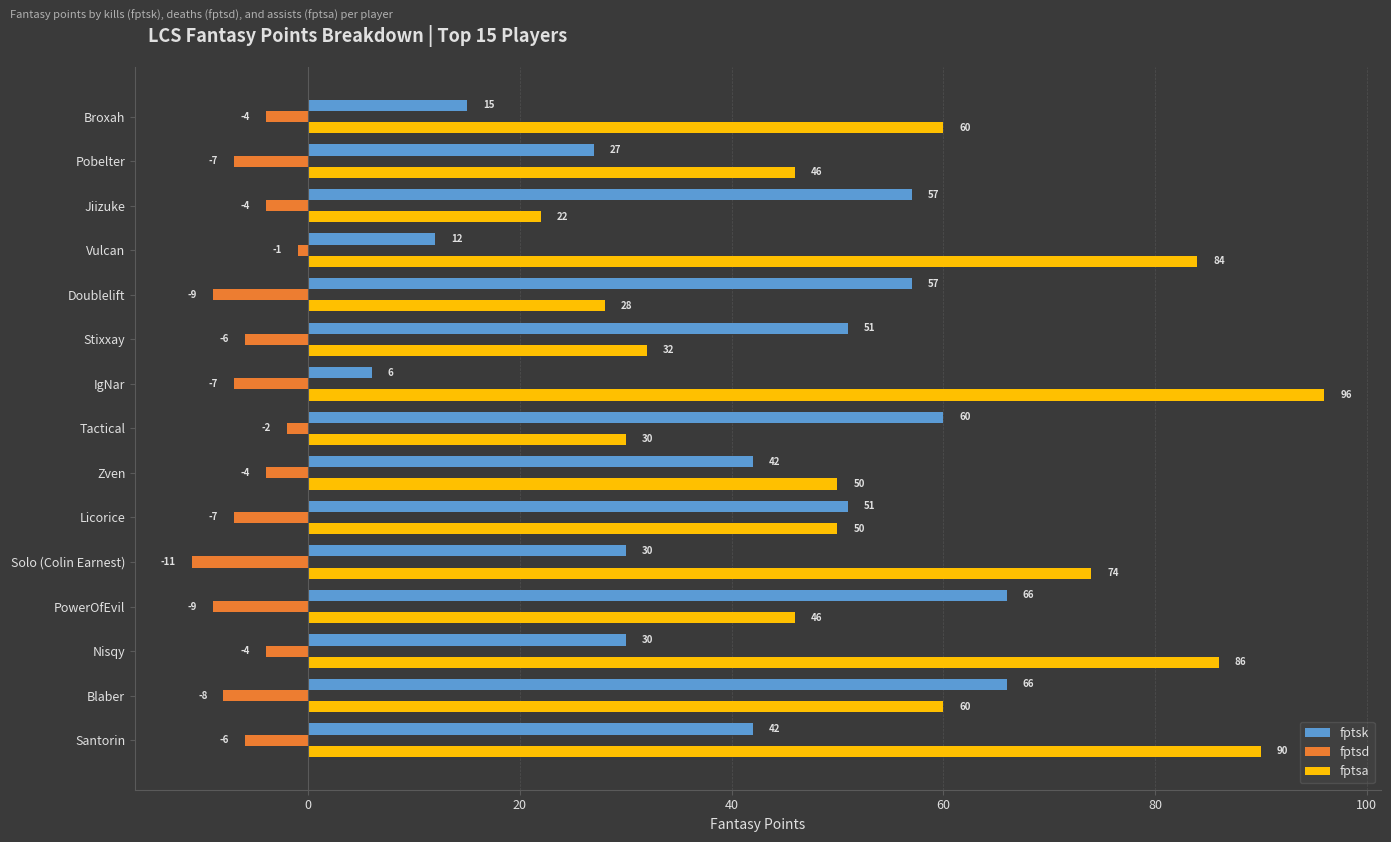

Count the fptsd values in the range -8 to -4.

10